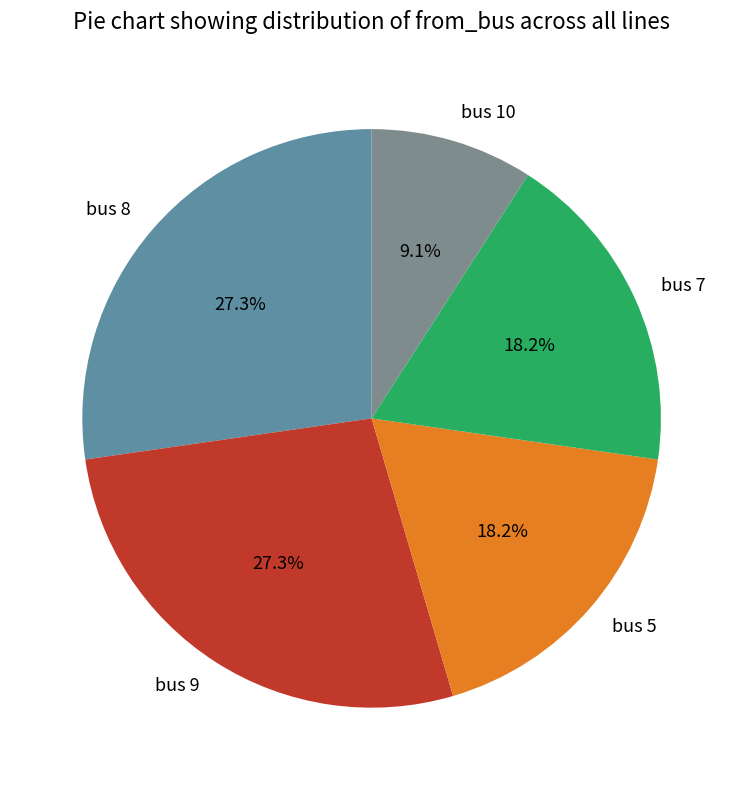

Count the number of slices in the pie.

5